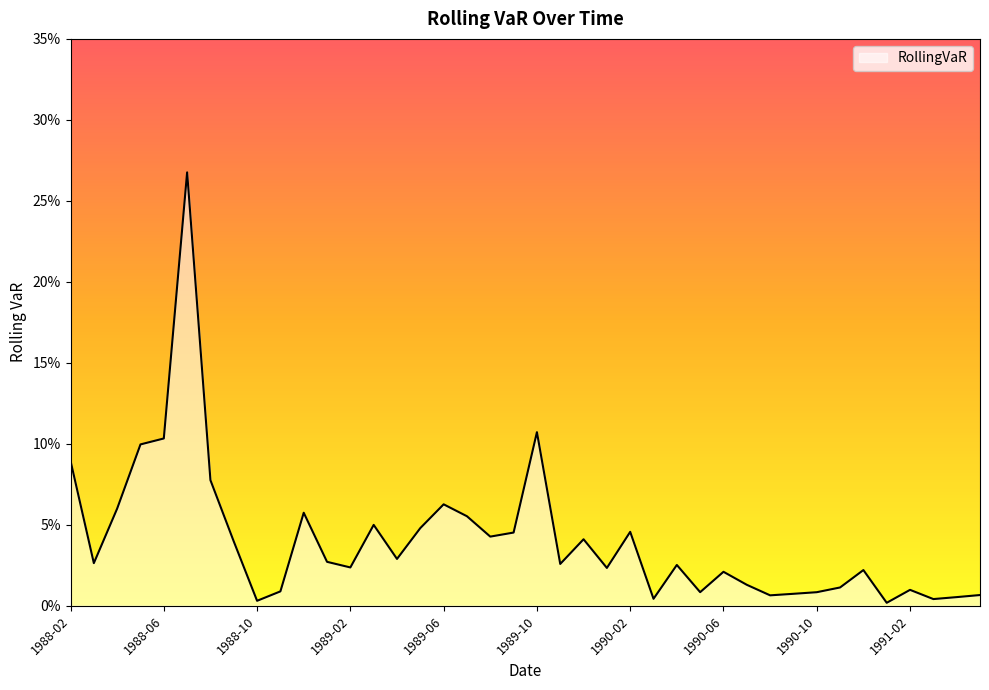

What is the sum of all values?

1.6